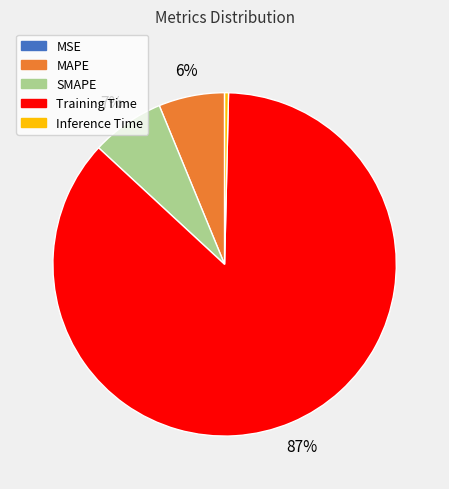

Is the sum of SMAPE and Training Time greater than half?

Yes